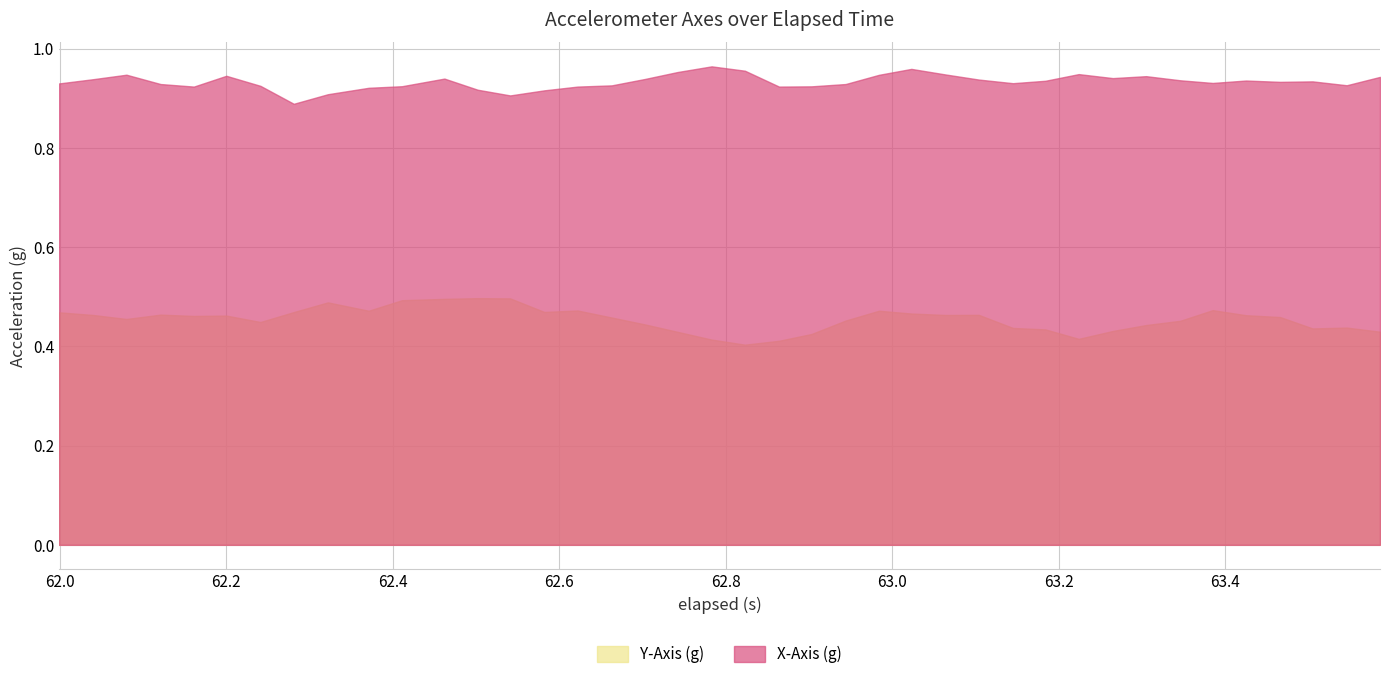

True or false: X-Axis (g) and Y-Axis (g) intersect in this chart.

False